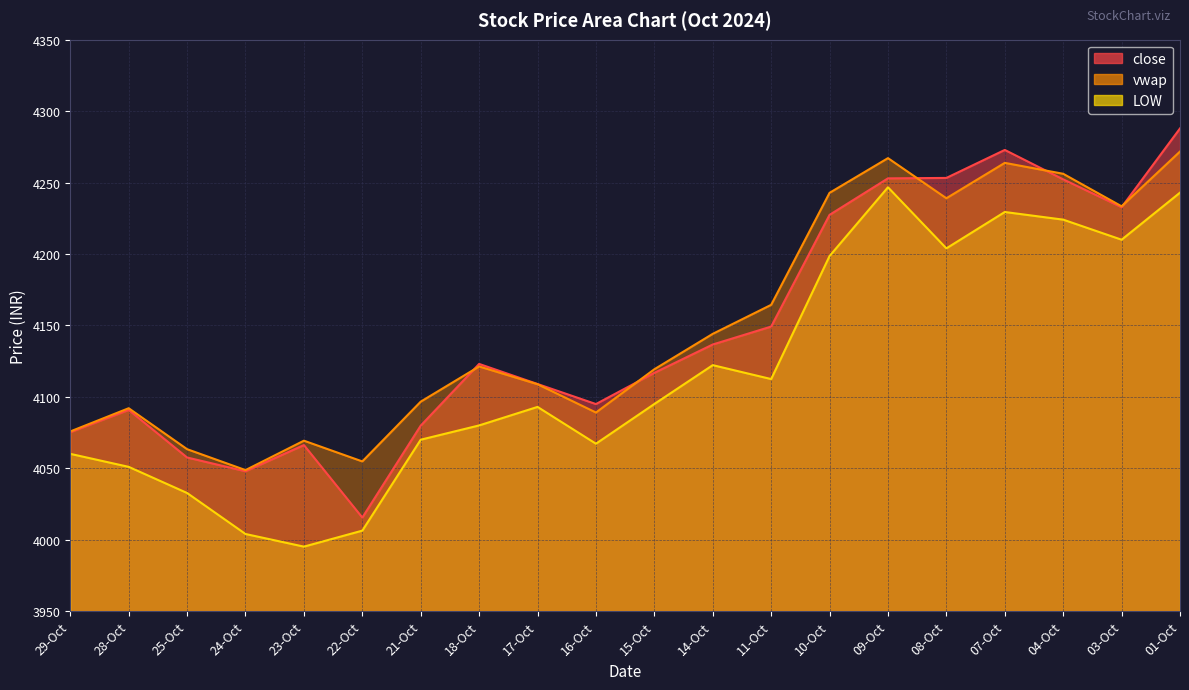

The value of LOW at 10-Oct is 4198.6. True or false?

True